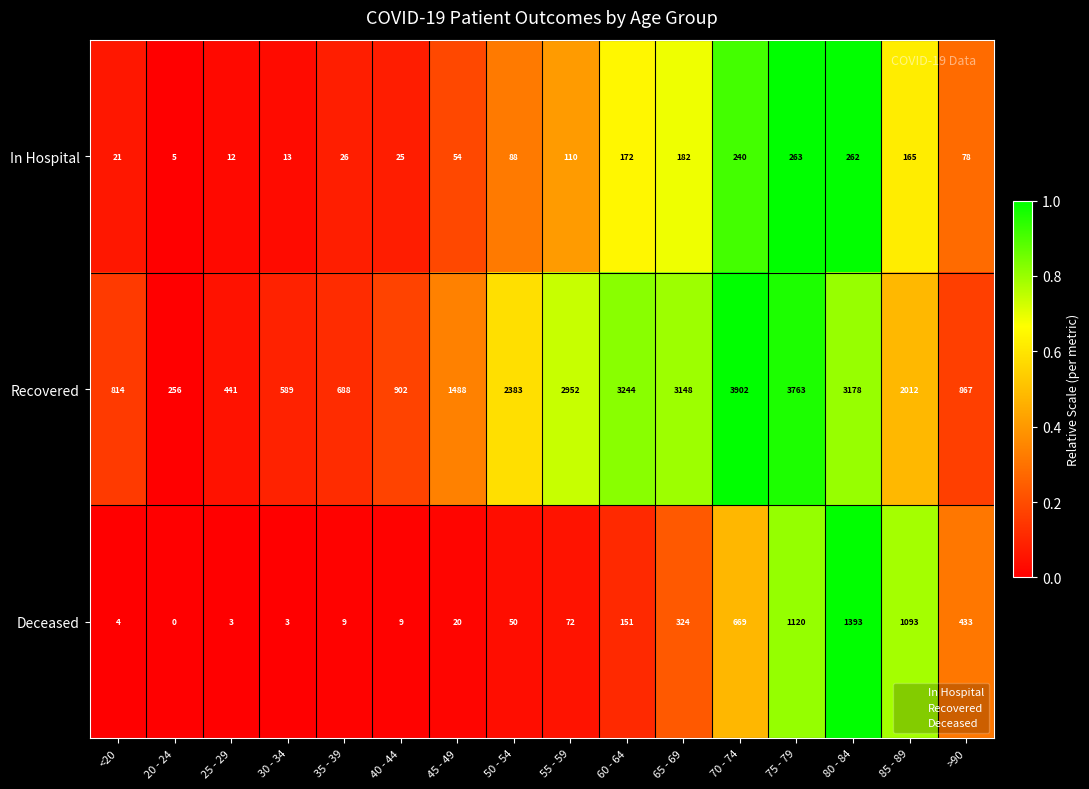

What is the difference between the highest and lowest values at 40 - 44?

893